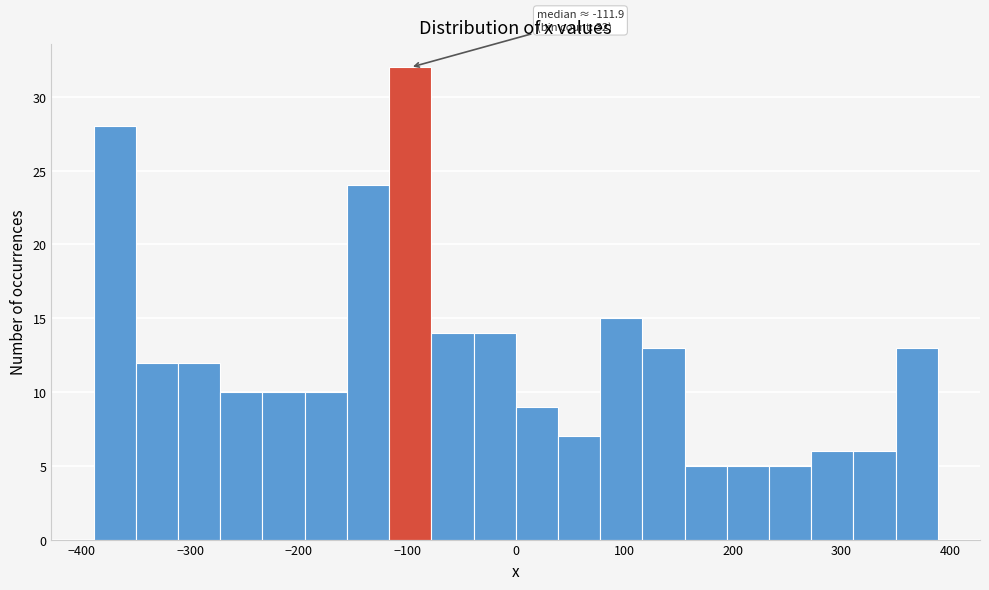

Read against the x-axis, roughly where is the centre of the tallest bar?

-100